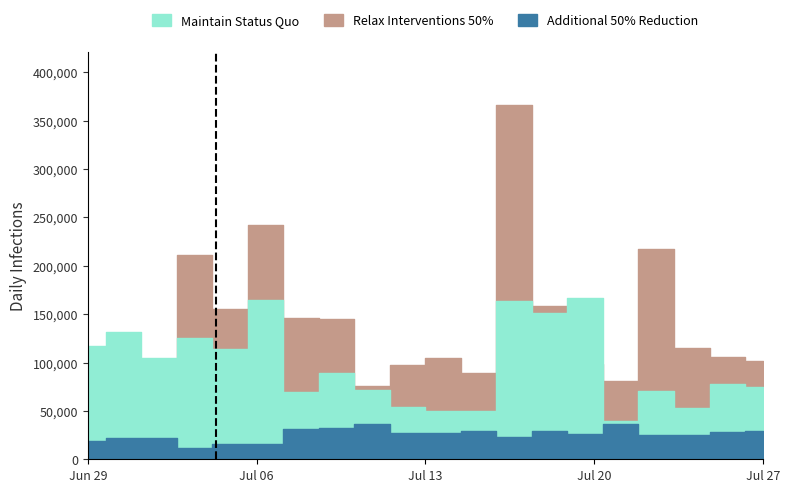

What is the average value of the Additional 50% Reduction series?

25492.3